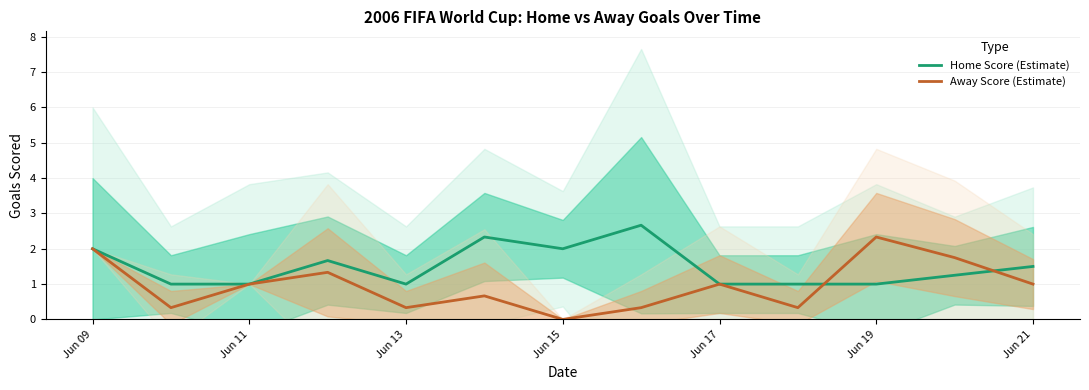

True or false: Home Score (Estimate) and Away Score (Estimate) intersect in this chart.

True